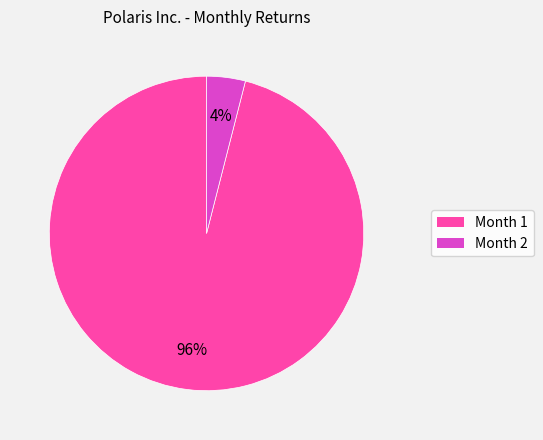

Rank the categories by value from lowest to highest.

Month 2, Month 1